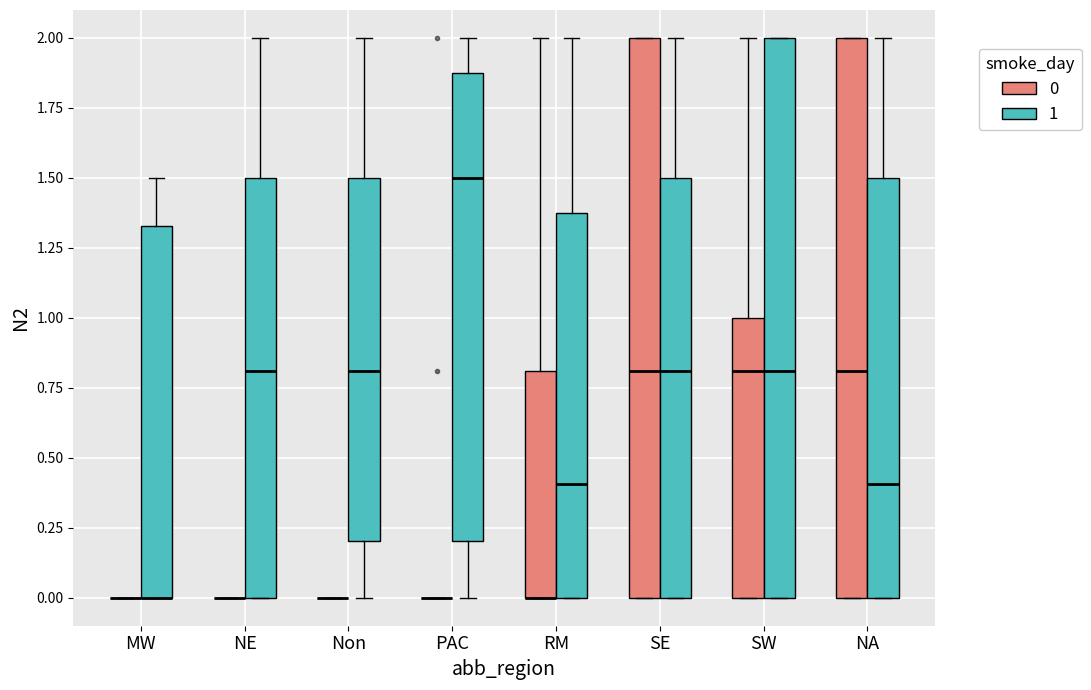

Reading left to right, transcribe this box plot: for each box, give where its median line is, the range the box spans, and where its two whiskers end, as read against the y-axis. The values are not printed on the chart, so give them approximately, as read against the axis.

MW (0): box collapsed to a line at 0.00, whiskers 0.00 to 0.00
MW (1): median 0.00 (drawn on the box's lower edge), box 0.00 to 1.35, whiskers 0.00 to 1.50
NE (0): box collapsed to a line at 0.00, whiskers 0.00 to 0.00
NE (1): median 0.80, box 0.00 to 1.50, whiskers 0.00 to 2.00
Non (0): box collapsed to a line at 0.00, whiskers 0.00 to 0.00
Non (1): median 0.80, box 0.20 to 1.50, whiskers 0.00 to 2.00
PAC (0): box collapsed to a line at 0.00, whiskers 0.00 to 0.00
PAC (1): median 1.50, box 0.20 to 1.90, whiskers 0.00 to 2.00
RM (0): median 0.00 (drawn on the box's lower edge), box 0.00 to 0.80, whiskers 0.00 to 2.00
RM (1): median 0.40, box 0.00 to 1.40, whiskers 0.00 to 2.00
SE (0): median 0.80, box 0.00 to 2.00, whiskers 0.00 to 2.00
SE (1): median 0.80, box 0.00 to 1.50, whiskers 0.00 to 2.00
SW (0): median 0.80, box 0.00 to 1.00, whiskers 0.00 to 2.00
SW (1): median 0.80, box 0.00 to 2.00, whiskers 0.00 to 2.00
NA (0): median 0.80, box 0.00 to 2.00, whiskers 0.00 to 2.00
NA (1): median 0.40, box 0.00 to 1.50, whiskers 0.00 to 2.00